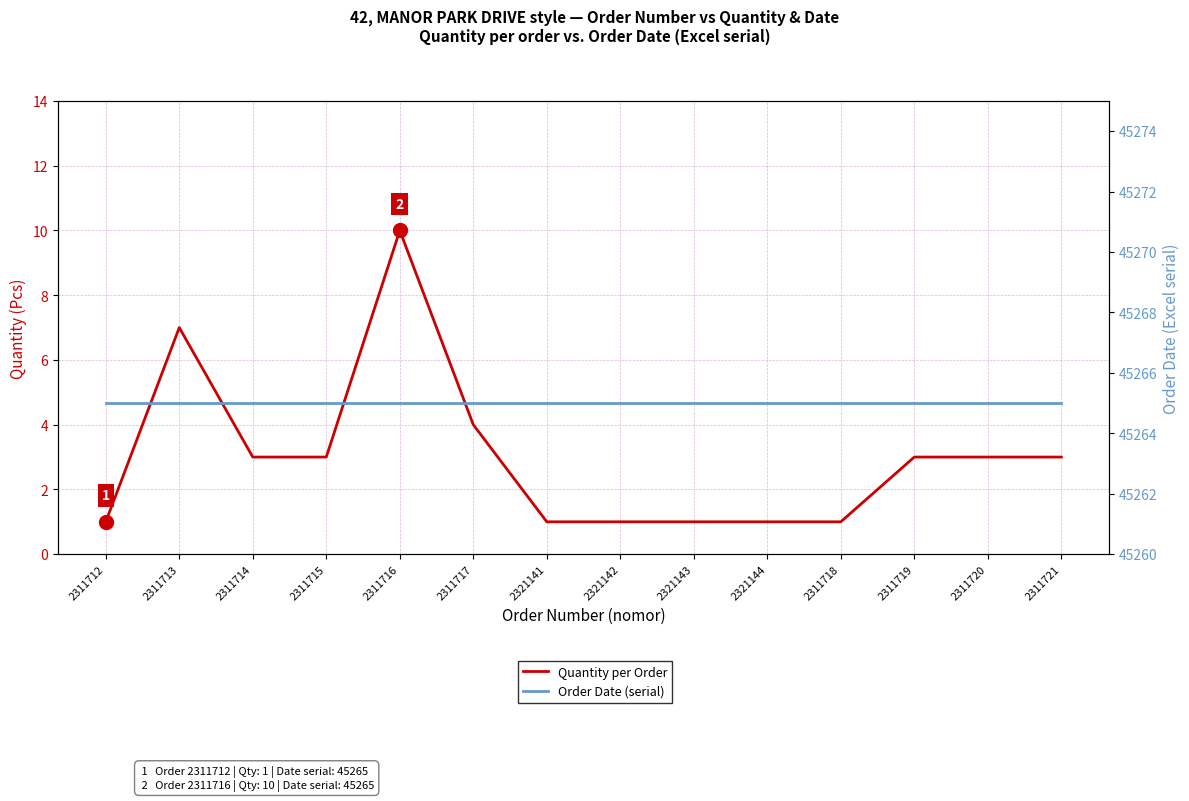

How many series are shown in this chart?

2